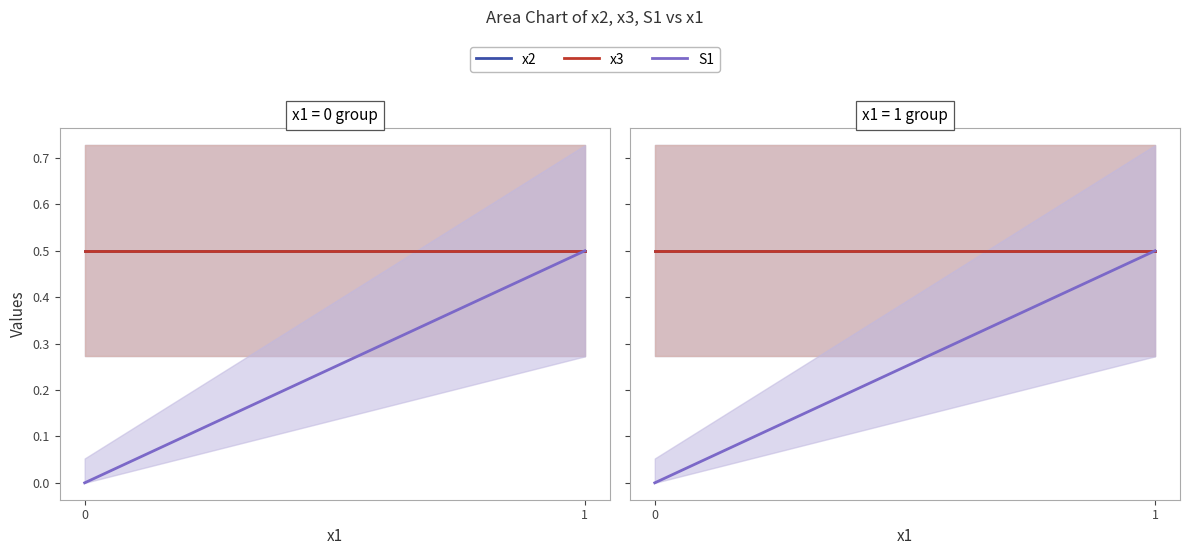

Count the number of categories in the chart.

2